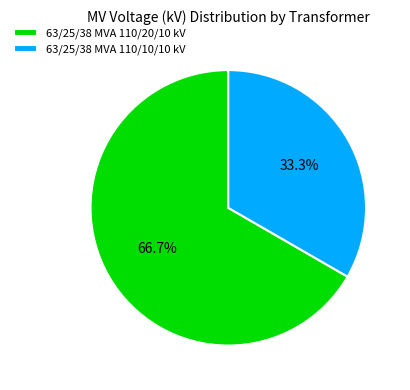

To the nearest percent, what is the difference between the largest and smallest slice percentages?

33%